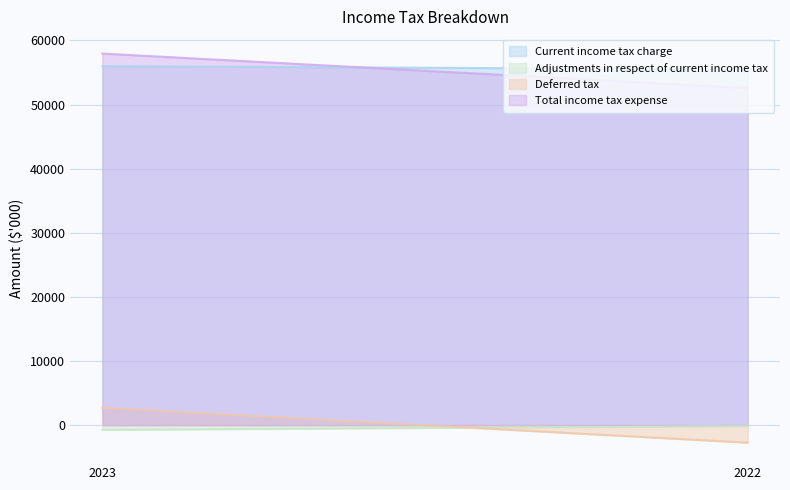

List the series in order of their peak value, lowest first.

Adjustments in respect of current income tax, Deferred tax, Current income tax charge, Total income tax expense